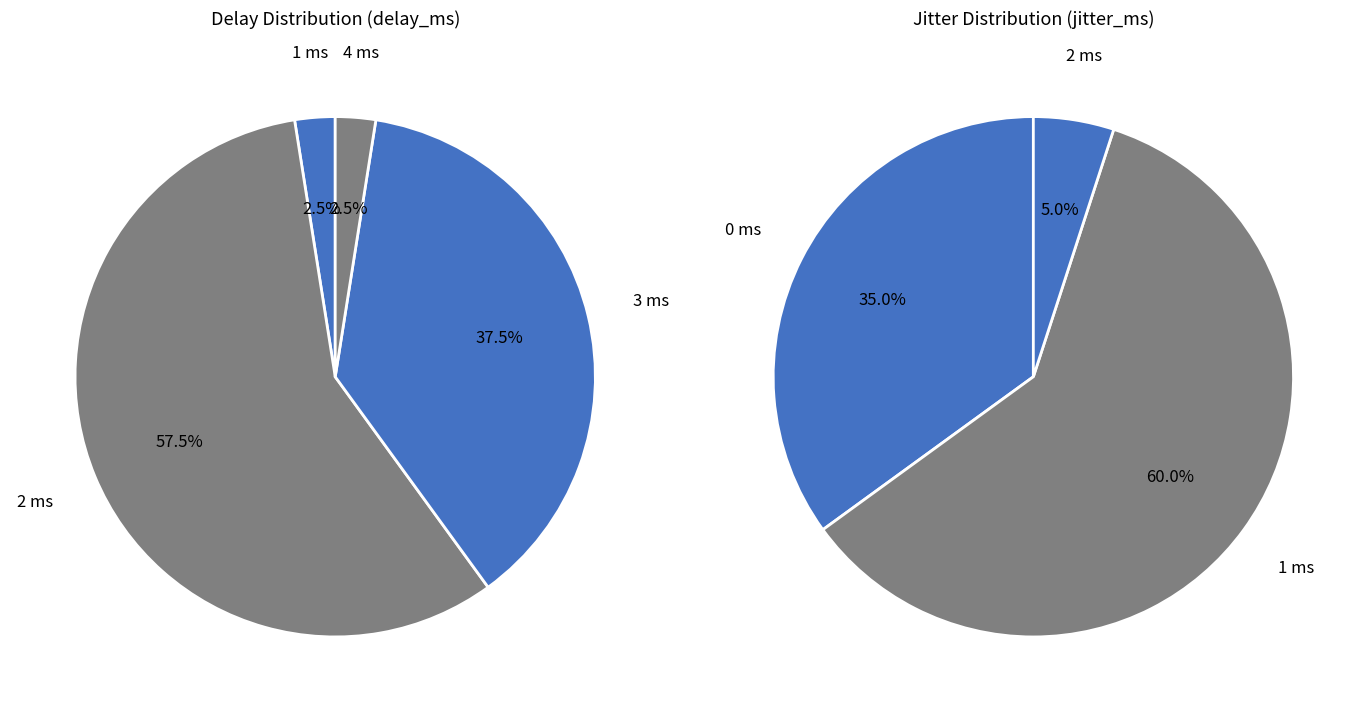

Count the number of slices in the pie.

4